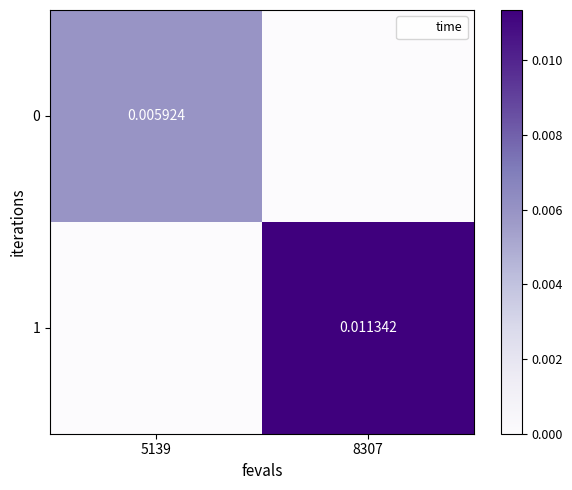

Rank the categories by 0 value from highest to lowest.

5139, 8307